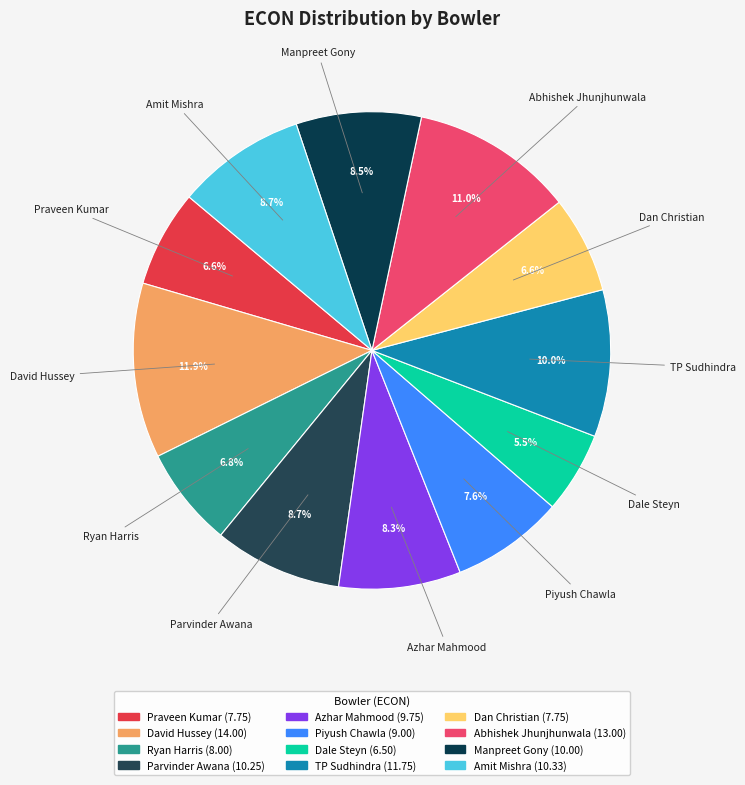

Combined, what portion of the pie is Amit Mishra and Azhar Mahmood?

17.0%